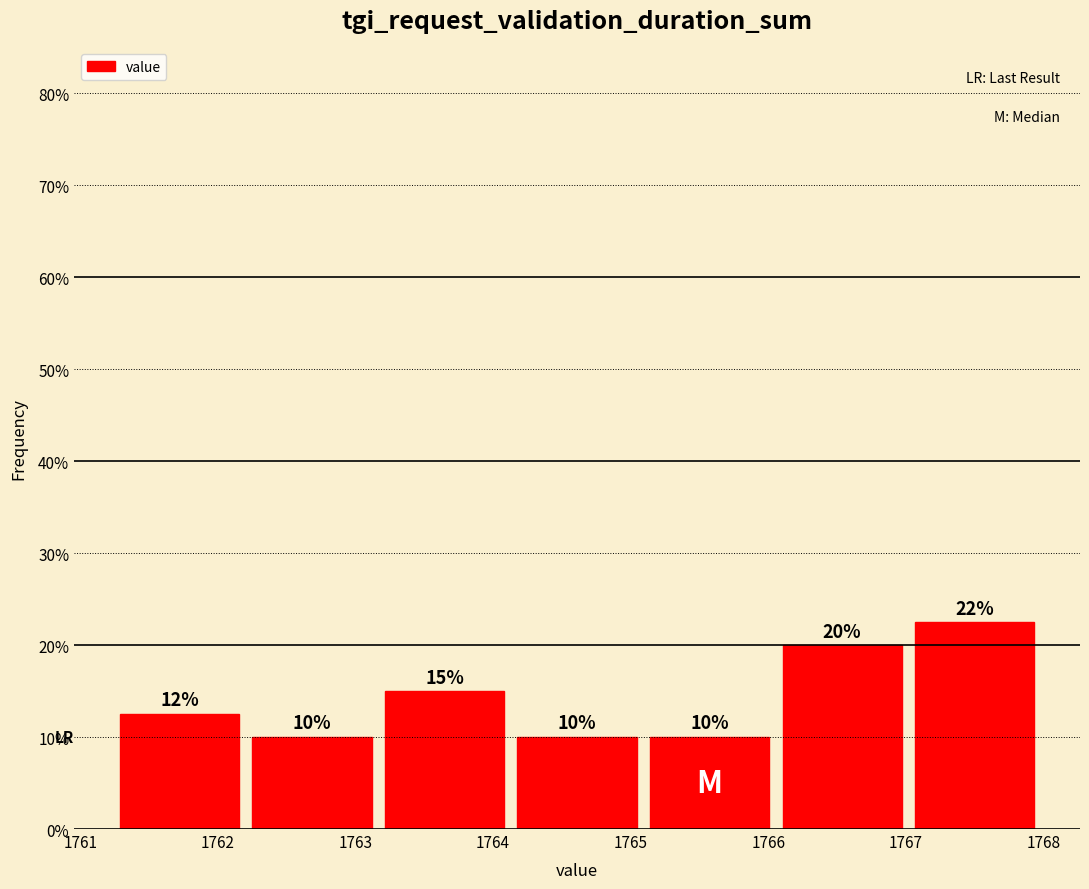

Over which range of the x-axis is the bar tallest?

1767.0 to 1768.0